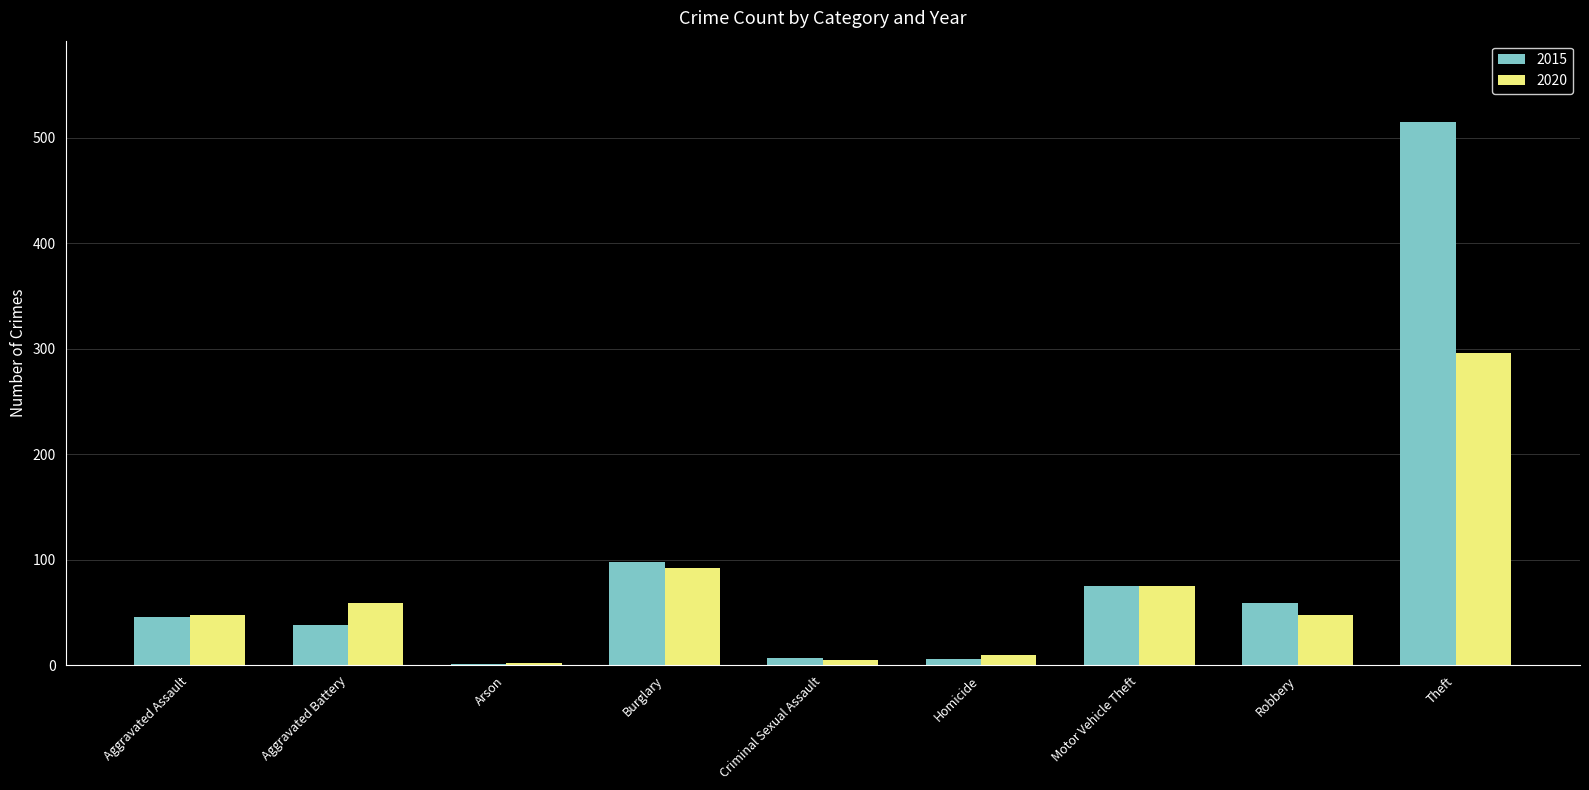

At which label is 2015 closest to 258?

Burglary